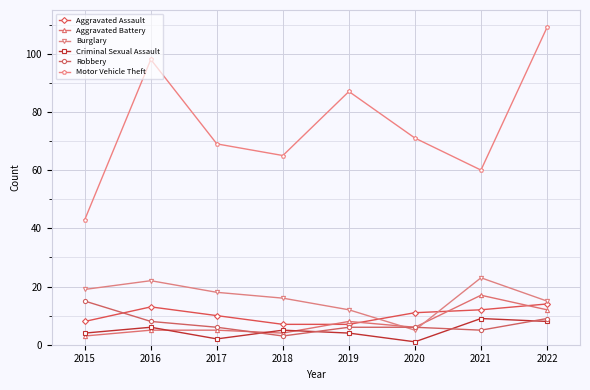

Which category has the highest value in the Criminal Sexual Assault series?

2021